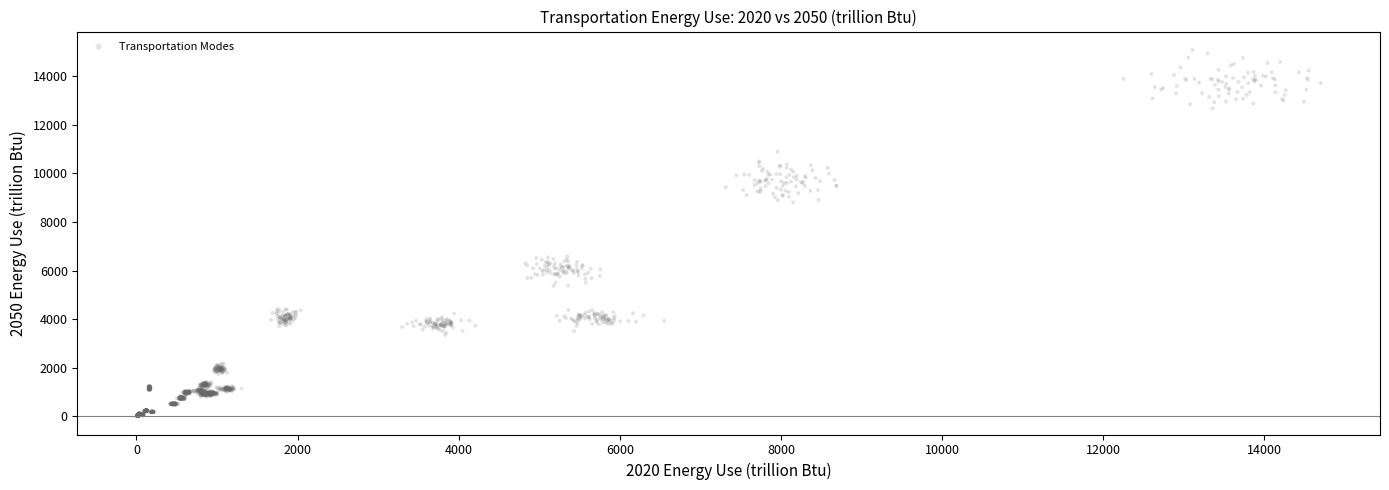

What is the range of X values (max minus min)?

14695.0